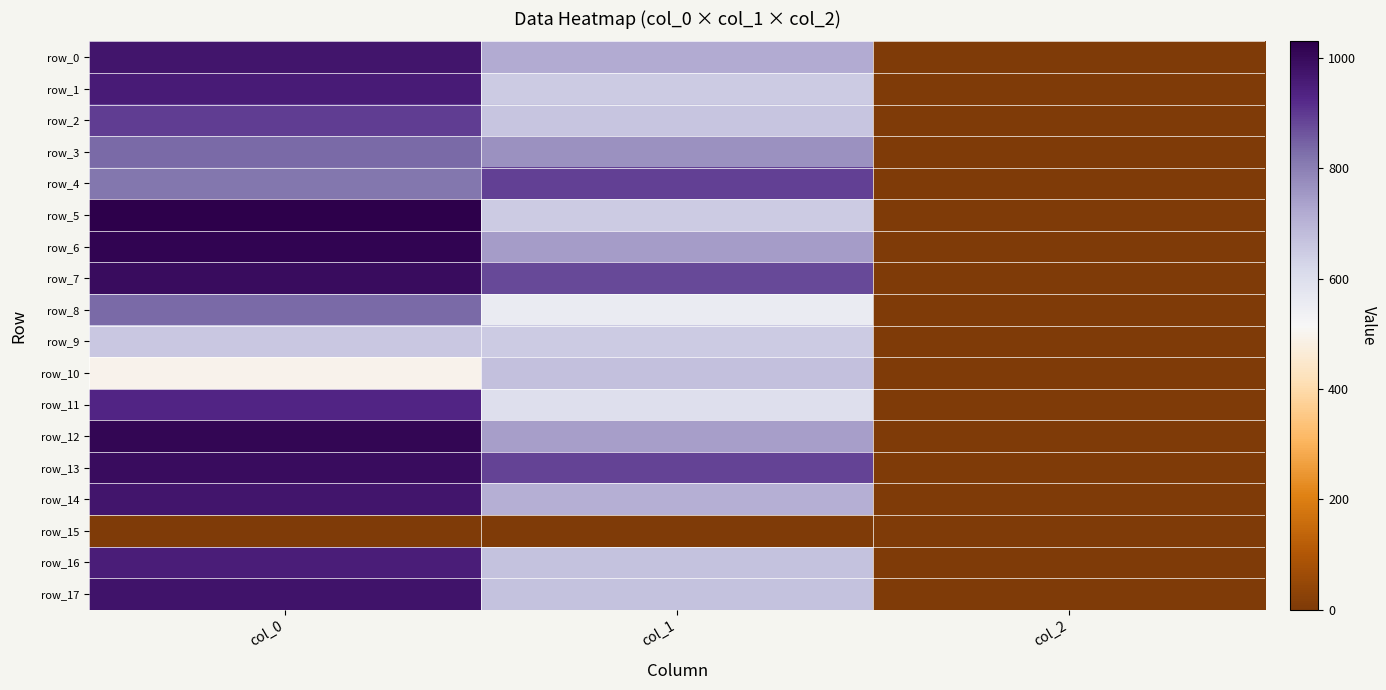

True or false: row_15 has a value of 0.0 at col_2.

True